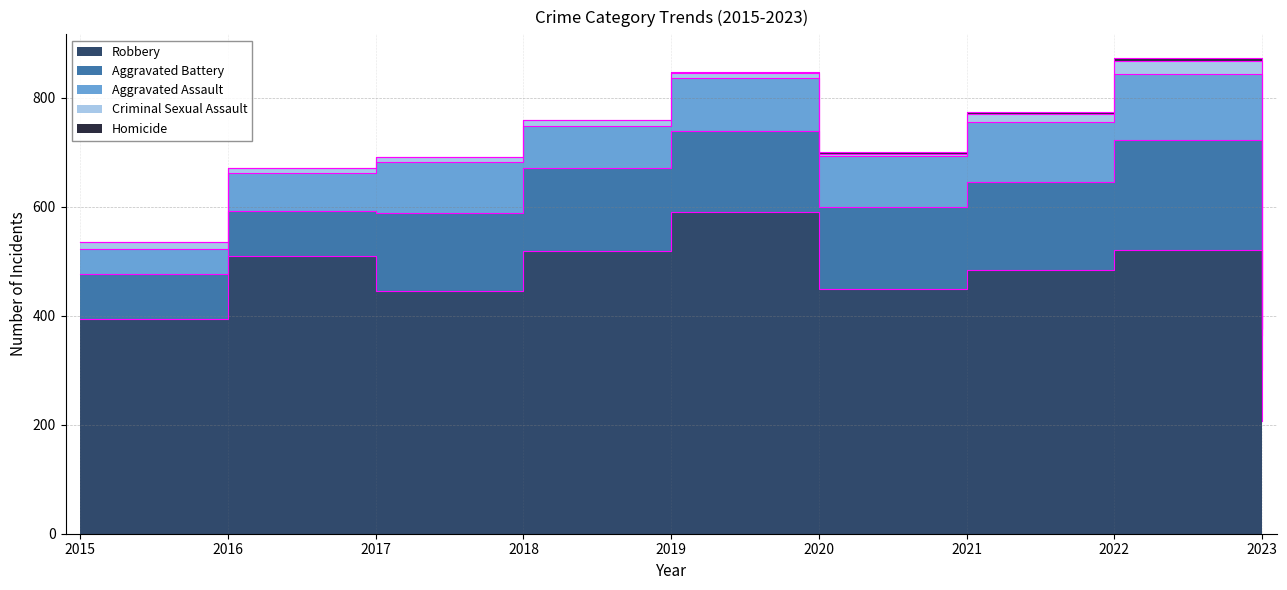

Reading left to right, list all the values displayed in this chart.

Aggravated Assault: 46	71	95	77	98	94	110	121	65
Aggravated Battery: 82	82	142	152	148	150	162	202	93
Criminal Sexual Assault: 12	8	8	11	8	3	14	24	11
Homicide: 0	1	1	1	2	3	4	5	2
Robbery: 395	510	446	519	591	450	484	521	207